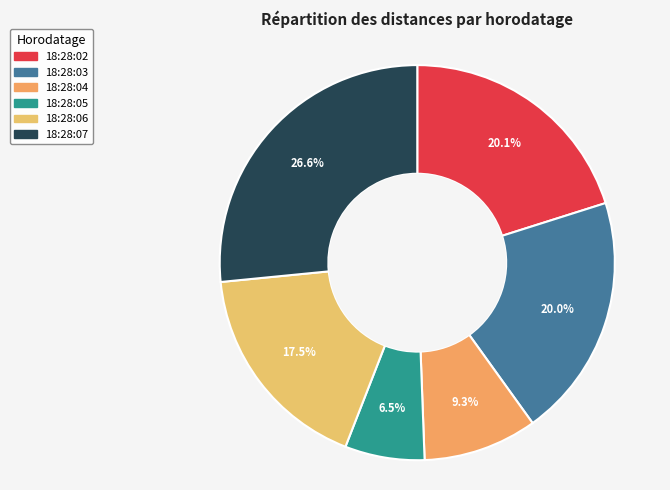

How many slices are in this pie chart?

6